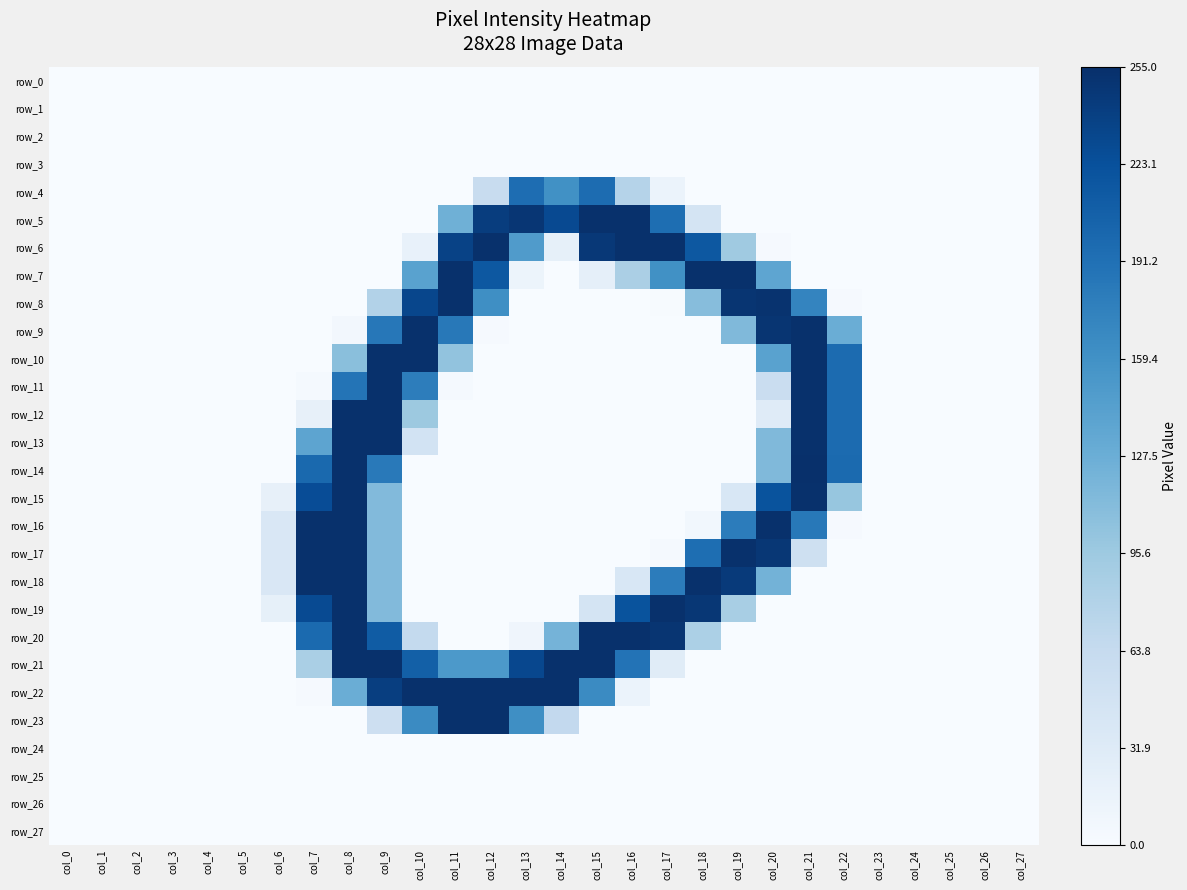

Reading right to left, list all the values displayed in this chart.

row_0: col_27=0	col_26=0	col_25=0	col_24=0	col_23=0	col_22=0	col_21=0	col_20=0	col_19=0	col_18=0	col_17=0	col_16=0	col_15=0	col_14=0	col_13=0	col_12=0	col_11=0	col_10=0	col_9=0	col_8=0	col_7=0	col_6=0	col_5=0	col_4=0	col_3=0	col_2=0	col_1=0	col_0=0
row_1: col_27=0	col_26=0	col_25=0	col_24=0	col_23=0	col_22=0	col_21=0	col_20=0	col_19=0	col_18=0	col_17=0	col_16=0	col_15=0	col_14=0	col_13=0	col_12=0	col_11=0	col_10=0	col_9=0	col_8=0	col_7=0	col_6=0	col_5=0	col_4=0	col_3=0	col_2=0	col_1=0	col_0=0
row_2: col_27=0	col_26=0	col_25=0	col_24=0	col_23=0	col_22=0	col_21=0	col_20=0	col_19=0	col_18=0	col_17=0	col_16=0	col_15=0	col_14=0	col_13=0	col_12=0	col_11=0	col_10=0	col_9=0	col_8=0	col_7=0	col_6=0	col_5=0	col_4=0	col_3=0	col_2=0	col_1=0	col_0=0
row_3: col_27=0	col_26=0	col_25=0	col_24=0	col_23=0	col_22=0	col_21=0	col_20=0	col_19=0	col_18=0	col_17=0	col_16=0	col_15=0	col_14=0	col_13=0	col_12=0	col_11=0	col_10=0	col_9=0	col_8=0	col_7=0	col_6=0	col_5=0	col_4=0	col_3=0	col_2=0	col_1=0	col_0=0
row_4: col_27=0	col_26=0	col_25=0	col_24=0	col_23=0	col_22=0	col_21=0	col_20=0	col_19=0	col_18=0	col_17=15	col_16=77	col_15=196	col_14=160	col_13=195	col_12=61	col_11=0	col_10=0	col_9=0	col_8=0	col_7=0	col_6=0	col_5=0	col_4=0	col_3=0	col_2=0	col_1=0	col_0=0
row_5: col_27=0	col_26=0	col_25=0	col_24=0	col_23=0	col_22=0	col_21=0	col_20=0	col_19=0	col_18=44	col_17=194	col_16=254	col_15=254	col_14=230	col_13=249	col_12=242	col_11=125	col_10=0	col_9=0	col_8=0	col_7=0	col_6=0	col_5=0	col_4=0	col_3=0	col_2=0	col_1=0	col_0=0
row_6: col_27=0	col_26=0	col_25=0	col_24=0	col_23=0	col_22=0	col_21=0	col_20=2	col_19=94	col_18=216	col_17=254	col_16=254	col_15=247	col_14=21	col_13=148	col_12=254	col_11=237	col_10=19	col_9=0	col_8=0	col_7=0	col_6=0	col_5=0	col_4=0	col_3=0	col_2=0	col_1=0	col_0=0
row_7: col_27=0	col_26=0	col_25=0	col_24=0	col_23=0	col_22=0	col_21=0	col_20=137	col_19=254	col_18=254	col_17=160	col_16=85	col_15=22	col_14=0	col_13=13	col_12=216	col_11=254	col_10=141	col_9=0	col_8=0	col_7=0	col_6=0	col_5=0	col_4=0	col_3=0	col_2=0	col_1=0	col_0=0
row_8: col_27=0	col_26=0	col_25=0	col_24=0	col_23=0	col_22=2	col_21=172	col_20=252	col_19=250	col_18=110	col_17=1	col_16=0	col_15=0	col_14=0	col_13=0	col_12=162	col_11=254	col_10=233	col_9=79	col_8=0	col_7=0	col_6=0	col_5=0	col_4=0	col_3=0	col_2=0	col_1=0	col_0=0
row_9: col_27=0	col_26=0	col_25=0	col_24=0	col_23=0	col_22=128	col_21=254	col_20=250	col_19=114	col_18=0	col_17=0	col_16=0	col_15=0	col_14=0	col_13=0	col_12=2	col_11=184	col_10=254	col_9=185	col_8=6	col_7=0	col_6=0	col_5=0	col_4=0	col_3=0	col_2=0	col_1=0	col_0=0
row_10: col_27=0	col_26=0	col_25=0	col_24=0	col_23=0	col_22=197	col_21=254	col_20=141	col_19=0	col_18=0	col_17=0	col_16=0	col_15=0	col_14=0	col_13=0	col_12=0	col_11=103	col_10=254	col_9=254	col_8=108	col_7=0	col_6=0	col_5=0	col_4=0	col_3=0	col_2=0	col_1=0	col_0=0
row_11: col_27=0	col_26=0	col_25=0	col_24=0	col_23=0	col_22=197	col_21=254	col_20=58	col_19=0	col_18=0	col_17=0	col_16=0	col_15=0	col_14=0	col_13=0	col_12=0	col_11=3	col_10=179	col_9=254	col_8=188	col_7=3	col_6=0	col_5=0	col_4=0	col_3=0	col_2=0	col_1=0	col_0=0
row_12: col_27=0	col_26=0	col_25=0	col_24=0	col_23=0	col_22=197	col_21=254	col_20=30	col_19=0	col_18=0	col_17=0	col_16=0	col_15=0	col_14=0	col_13=0	col_12=0	col_11=0	col_10=96	col_9=254	col_8=254	col_7=20	col_6=0	col_5=0	col_4=0	col_3=0	col_2=0	col_1=0	col_0=0
row_13: col_27=0	col_26=0	col_25=0	col_24=0	col_23=0	col_22=197	col_21=254	col_20=114	col_19=0	col_18=0	col_17=0	col_16=0	col_15=0	col_14=0	col_13=0	col_12=0	col_11=0	col_10=47	col_9=254	col_8=254	col_7=138	col_6=0	col_5=0	col_4=0	col_3=0	col_2=0	col_1=0	col_0=0
row_14: col_27=0	col_26=0	col_25=0	col_24=0	col_23=0	col_22=198	col_21=255	col_20=114	col_19=0	col_18=0	col_17=0	col_16=0	col_15=0	col_14=0	col_13=0	col_12=0	col_11=0	col_10=0	col_9=183	col_8=254	col_7=199	col_6=0	col_5=0	col_4=0	col_3=0	col_2=0	col_1=0	col_0=0
row_15: col_27=0	col_26=0	col_25=0	col_24=0	col_23=0	col_22=100	col_21=254	col_20=221	col_19=39	col_18=0	col_17=0	col_16=0	col_15=0	col_14=0	col_13=0	col_12=0	col_11=0	col_10=0	col_9=113	col_8=254	col_7=227	col_6=20	col_5=0	col_4=0	col_3=0	col_2=0	col_1=0	col_0=0
row_16: col_27=0	col_26=0	col_25=0	col_24=0	col_23=0	col_22=2	col_21=184	col_20=254	col_19=180	col_18=7	col_17=0	col_16=0	col_15=0	col_14=0	col_13=0	col_12=0	col_11=0	col_10=0	col_9=113	col_8=254	col_7=254	col_6=38	col_5=0	col_4=0	col_3=0	col_2=0	col_1=0	col_0=0
row_17: col_27=0	col_26=0	col_25=0	col_24=0	col_23=0	col_22=0	col_21=53	col_20=248	col_19=254	col_18=194	col_17=3	col_16=0	col_15=0	col_14=0	col_13=0	col_12=0	col_11=0	col_10=0	col_9=113	col_8=254	col_7=254	col_6=38	col_5=0	col_4=0	col_3=0	col_2=0	col_1=0	col_0=0
row_18: col_27=0	col_26=0	col_25=0	col_24=0	col_23=0	col_22=0	col_21=0	col_20=122	col_19=245	col_18=254	col_17=180	col_16=39	col_15=0	col_14=0	col_13=0	col_12=0	col_11=0	col_10=0	col_9=113	col_8=254	col_7=254	col_6=38	col_5=0	col_4=0	col_3=0	col_2=0	col_1=0	col_0=0
row_19: col_27=0	col_26=0	col_25=0	col_24=0	col_23=0	col_22=0	col_21=0	col_20=0	col_19=87	col_18=248	col_17=254	col_16=221	col_15=44	col_14=0	col_13=0	col_12=0	col_11=0	col_10=0	col_9=113	col_8=254	col_7=229	col_6=21	col_5=0	col_4=0	col_3=0	col_2=0	col_1=0	col_0=0
row_20: col_27=0	col_26=0	col_25=0	col_24=0	col_23=0	col_22=0	col_21=0	col_20=0	col_19=0	col_18=84	col_17=250	col_16=254	col_15=254	col_14=121	col_13=10	col_12=0	col_11=0	col_10=65	col_9=212	col_8=254	col_7=198	col_6=0	col_5=0	col_4=0	col_3=0	col_2=0	col_1=0	col_0=0
row_21: col_27=0	col_26=0	col_25=0	col_24=0	col_23=0	col_22=0	col_21=0	col_20=0	col_19=0	col_18=0	col_17=29	col_16=189	col_15=254	col_14=254	col_13=232	col_12=151	col_11=151	col_10=208	col_9=254	col_8=254	col_7=86	col_6=0	col_5=0	col_4=0	col_3=0	col_2=0	col_1=0	col_0=0
row_22: col_27=0	col_26=0	col_25=0	col_24=0	col_23=0	col_22=0	col_21=0	col_20=0	col_19=0	col_18=0	col_17=0	col_16=15	col_15=166	col_14=254	col_13=254	col_12=254	col_11=254	col_10=254	col_9=241	col_8=128	col_7=2	col_6=0	col_5=0	col_4=0	col_3=0	col_2=0	col_1=0	col_0=0
row_23: col_27=0	col_26=0	col_25=0	col_24=0	col_23=0	col_22=0	col_21=0	col_20=0	col_19=0	col_18=0	col_17=0	col_16=0	col_15=0	col_14=66	col_13=162	col_12=254	col_11=254	col_10=166	col_9=54	col_8=0	col_7=0	col_6=0	col_5=0	col_4=0	col_3=0	col_2=0	col_1=0	col_0=0
row_24: col_27=0	col_26=0	col_25=0	col_24=0	col_23=0	col_22=0	col_21=0	col_20=0	col_19=0	col_18=0	col_17=0	col_16=0	col_15=0	col_14=0	col_13=0	col_12=0	col_11=0	col_10=0	col_9=0	col_8=0	col_7=0	col_6=0	col_5=0	col_4=0	col_3=0	col_2=0	col_1=0	col_0=0
row_25: col_27=0	col_26=0	col_25=0	col_24=0	col_23=0	col_22=0	col_21=0	col_20=0	col_19=0	col_18=0	col_17=0	col_16=0	col_15=0	col_14=0	col_13=0	col_12=0	col_11=0	col_10=0	col_9=0	col_8=0	col_7=0	col_6=0	col_5=0	col_4=0	col_3=0	col_2=0	col_1=0	col_0=0
row_26: col_27=0	col_26=0	col_25=0	col_24=0	col_23=0	col_22=0	col_21=0	col_20=0	col_19=0	col_18=0	col_17=0	col_16=0	col_15=0	col_14=0	col_13=0	col_12=0	col_11=0	col_10=0	col_9=0	col_8=0	col_7=0	col_6=0	col_5=0	col_4=0	col_3=0	col_2=0	col_1=0	col_0=0
row_27: col_27=0	col_26=0	col_25=0	col_24=0	col_23=0	col_22=0	col_21=0	col_20=0	col_19=0	col_18=0	col_17=0	col_16=0	col_15=0	col_14=0	col_13=0	col_12=0	col_11=0	col_10=0	col_9=0	col_8=0	col_7=0	col_6=0	col_5=0	col_4=0	col_3=0	col_2=0	col_1=0	col_0=0